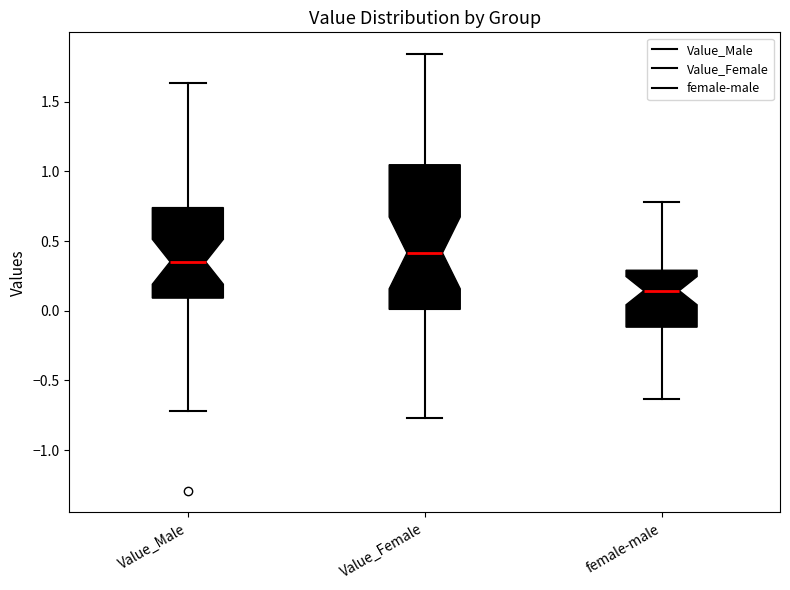

Which box is the tallest, from its lower edge to its upper edge?

Value_Female